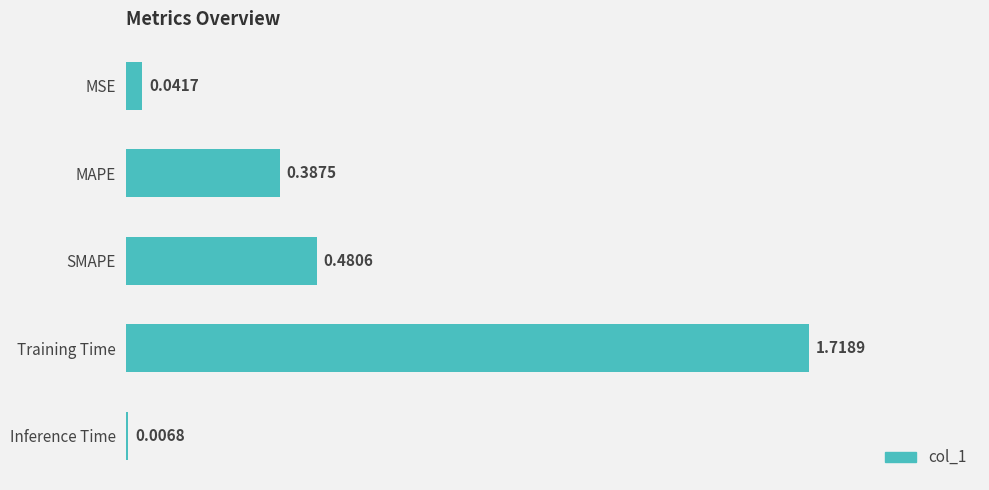

Which label corresponds to the smallest value in the chart?

Inference Time